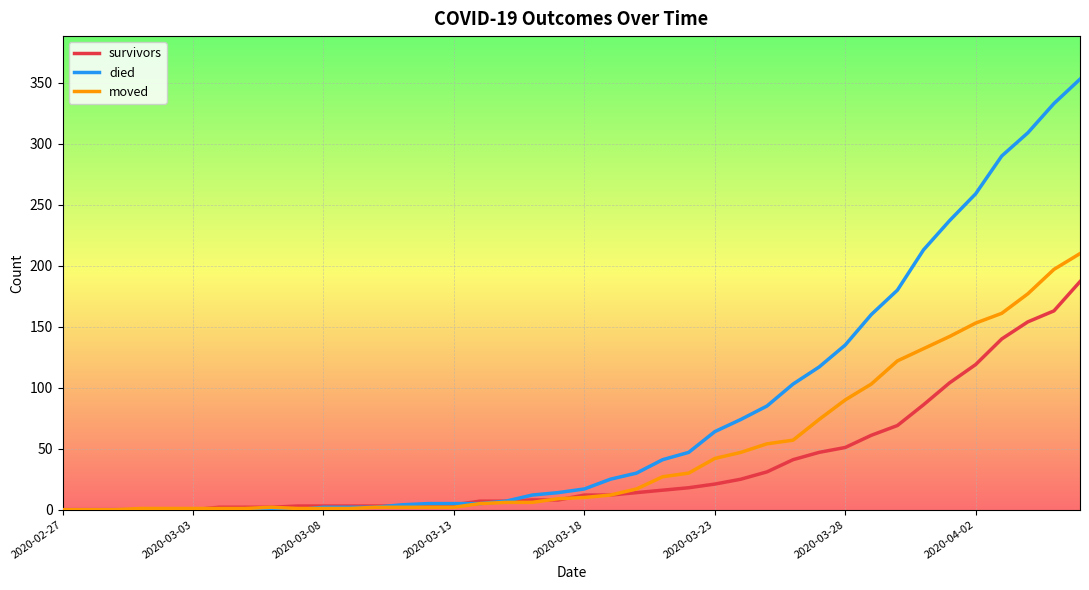

Rank the series by their maximum value, from lowest to highest.

survivors, moved, died